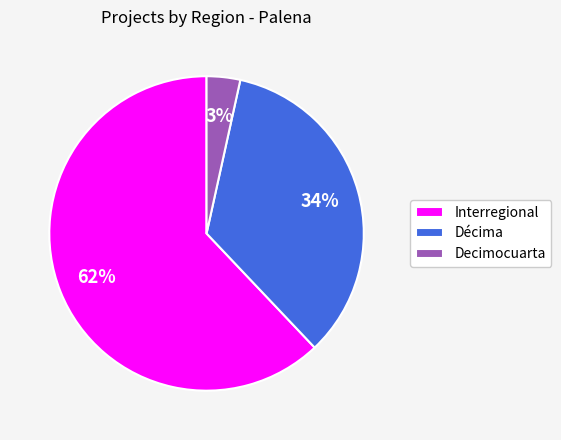

To the nearest percent, what portion does Décima represent?

34%